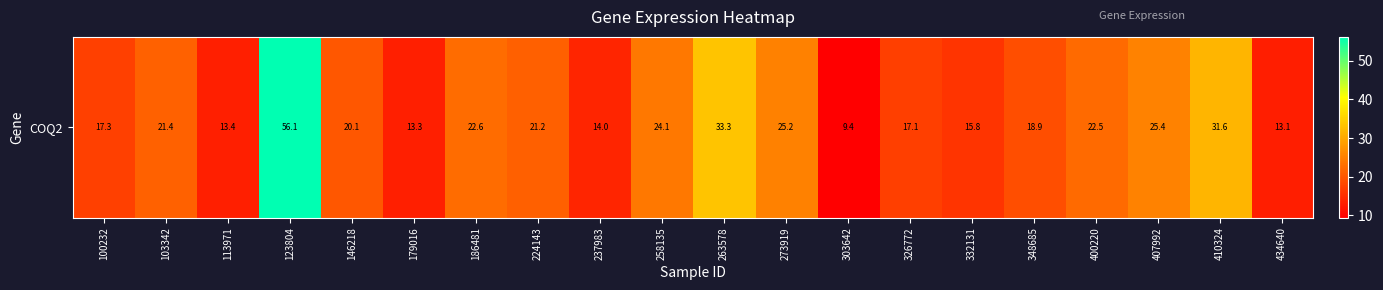

What is the difference between the maximum and minimum values?

46.7